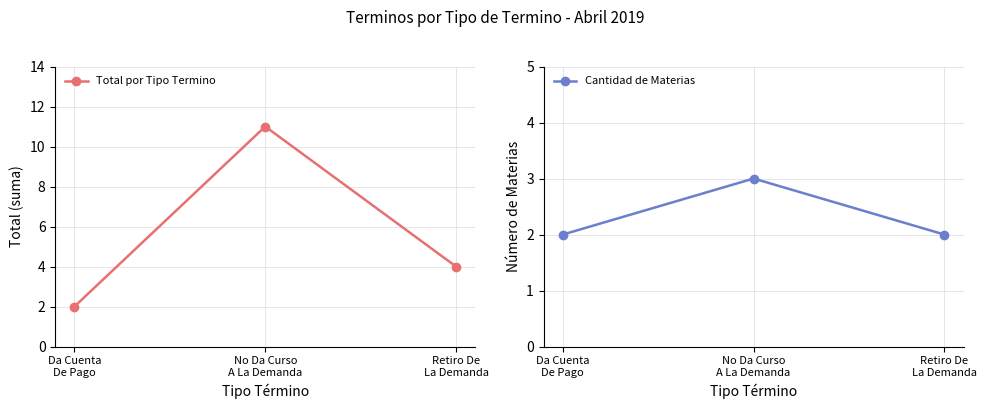

What are all the series names shown in the legend?

Total por Tipo Termino, Cantidad de Materias